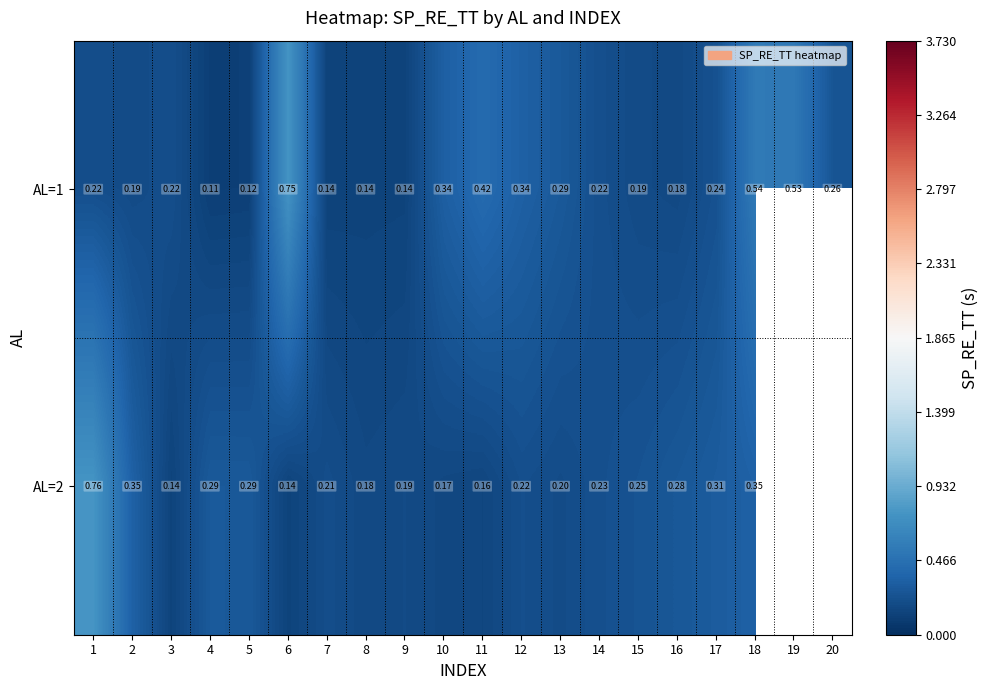

What is the spread (max minus min) of values at 7?

0.1